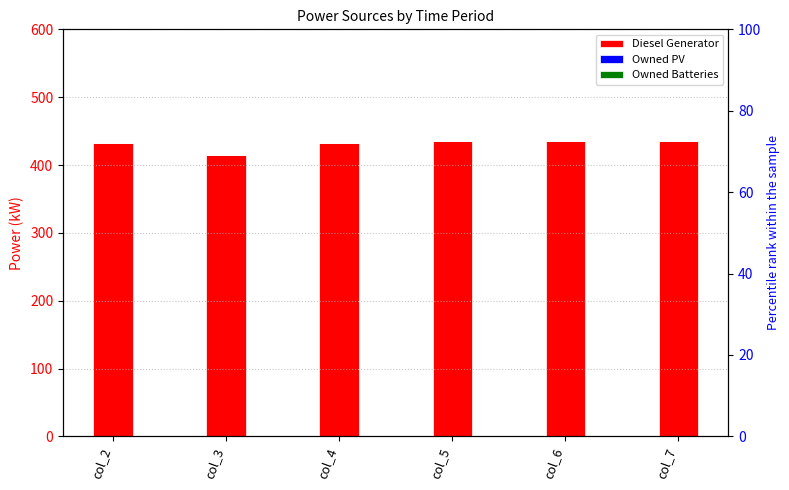

Which series has the largest total across all categories?

Diesel Generator